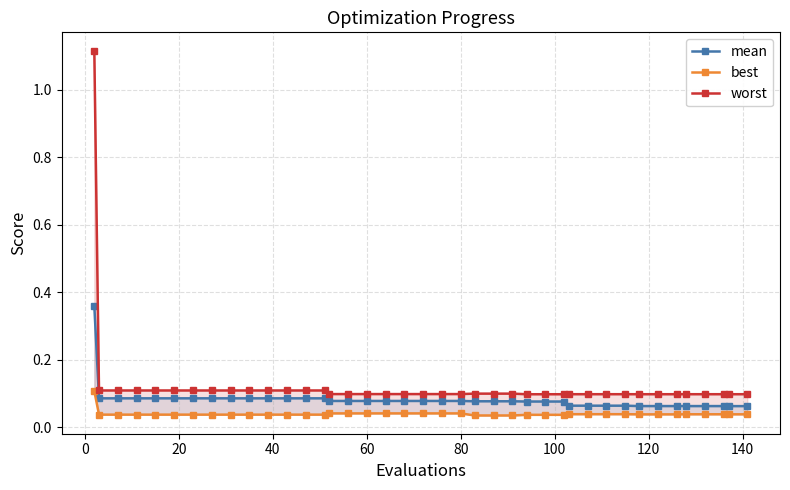

True or false: mean and best cross at least once.

False